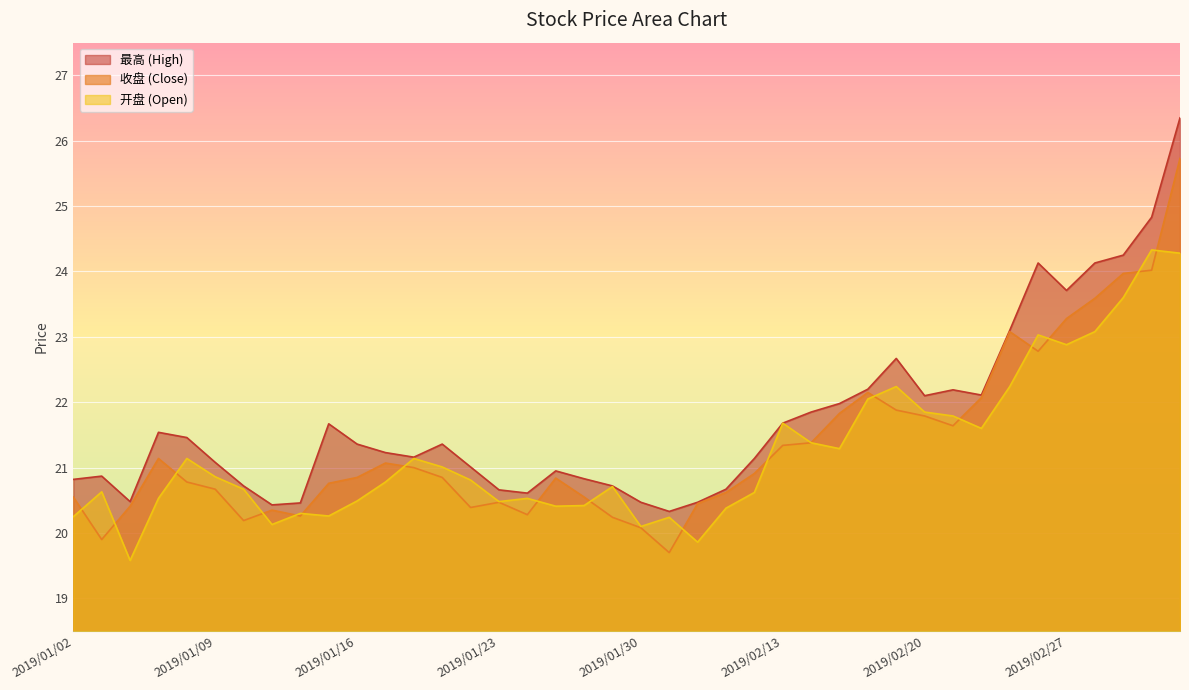

What is the difference between the maximum and minimum values in the 最高 series?

6.0